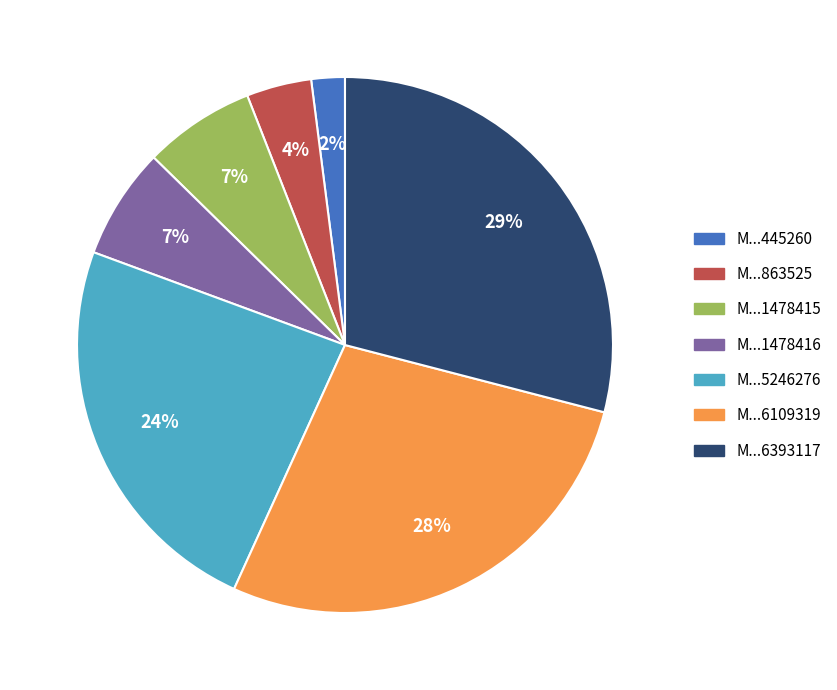

Is there any slice that represents more than half of the pie?

No